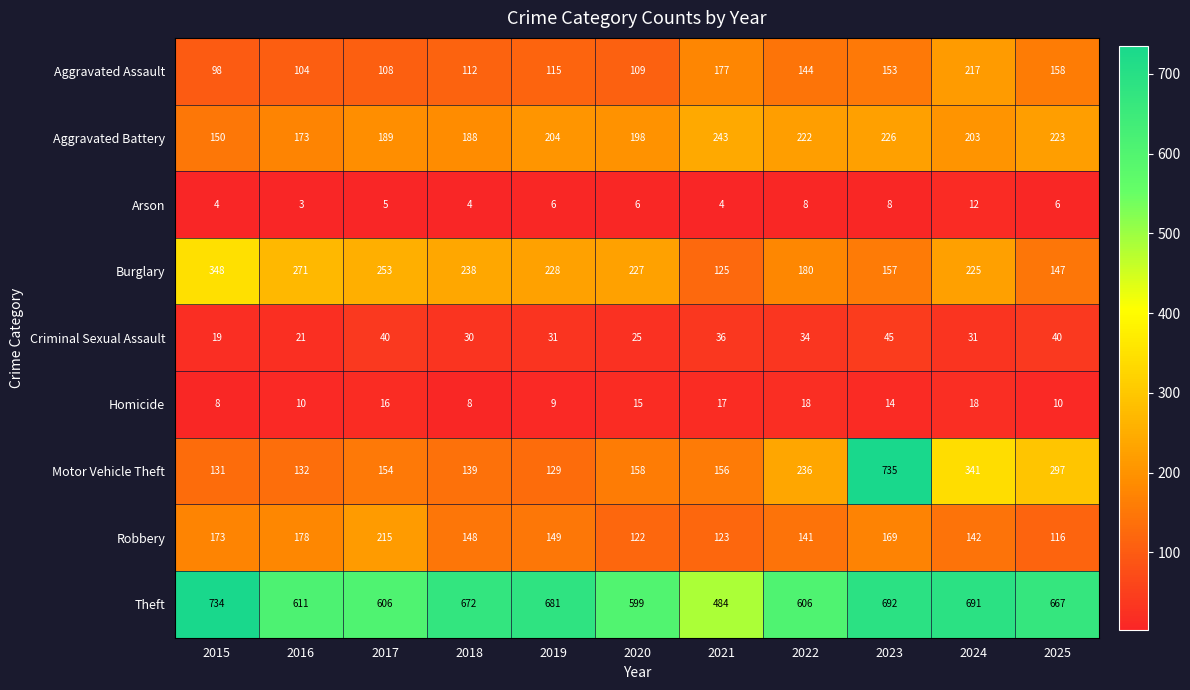

Which series has the widest spread of values?

Motor Vehicle Theft